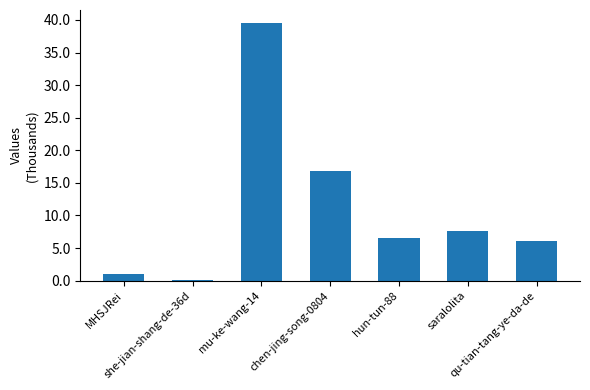

What value does the data have at she-jian-shang-de-36d, to the nearest 10?

80